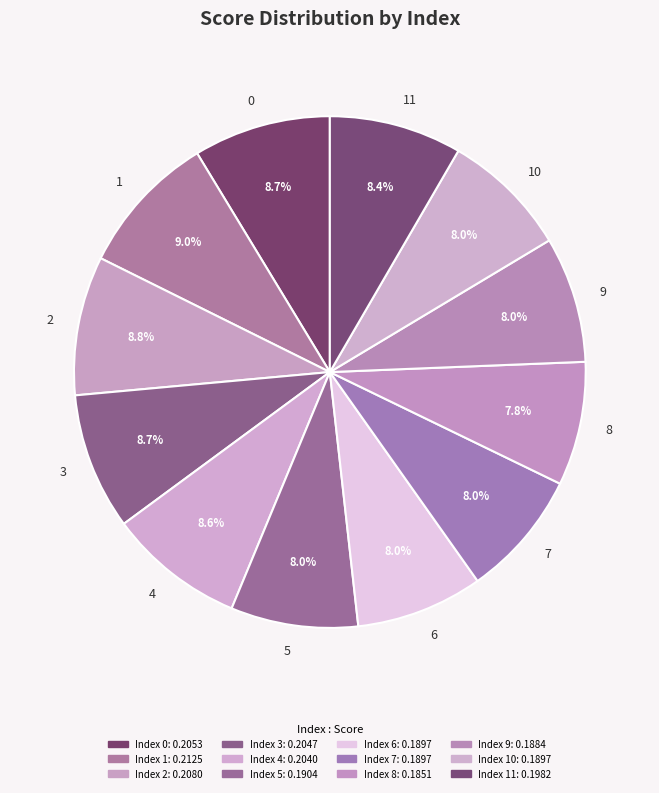

Combined, what portion of the pie is 2 and 8?

16.6%